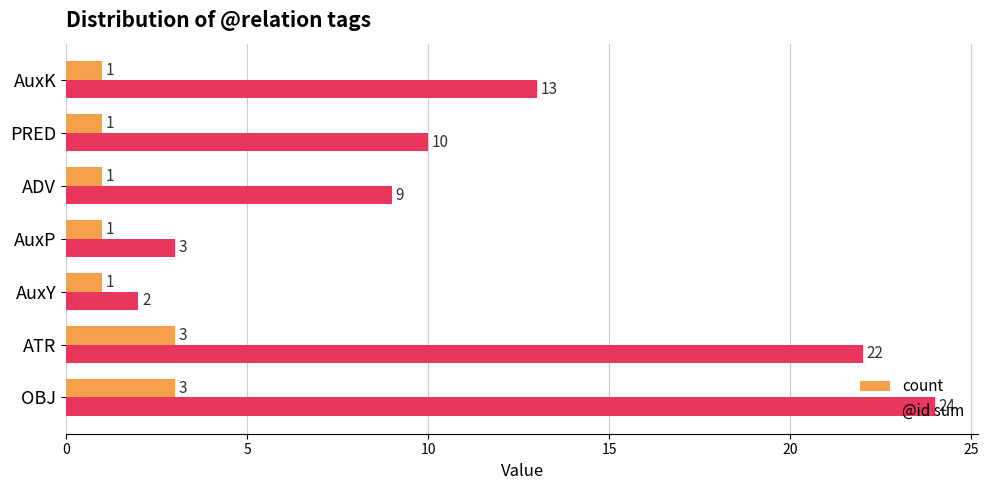

Rank the series by their maximum value, from lowest to highest.

count, @id sum